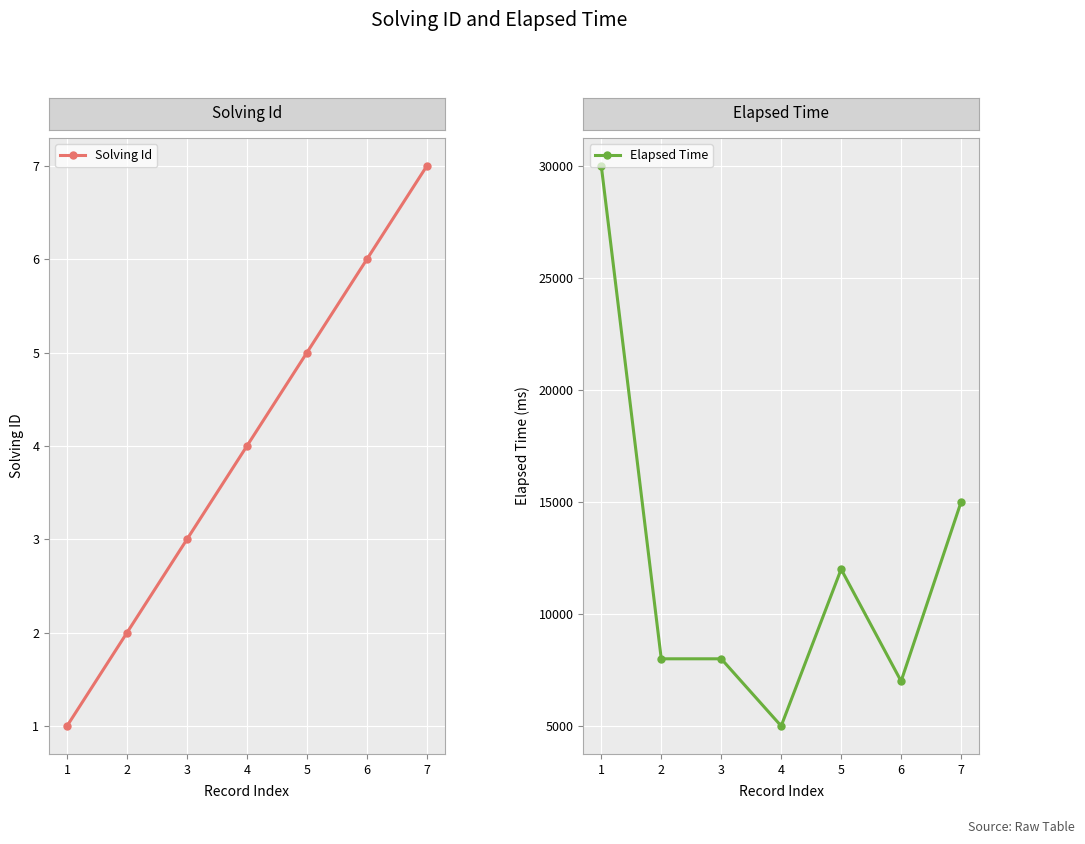

The value of Solving Id at 6 is 6. True or false?

True